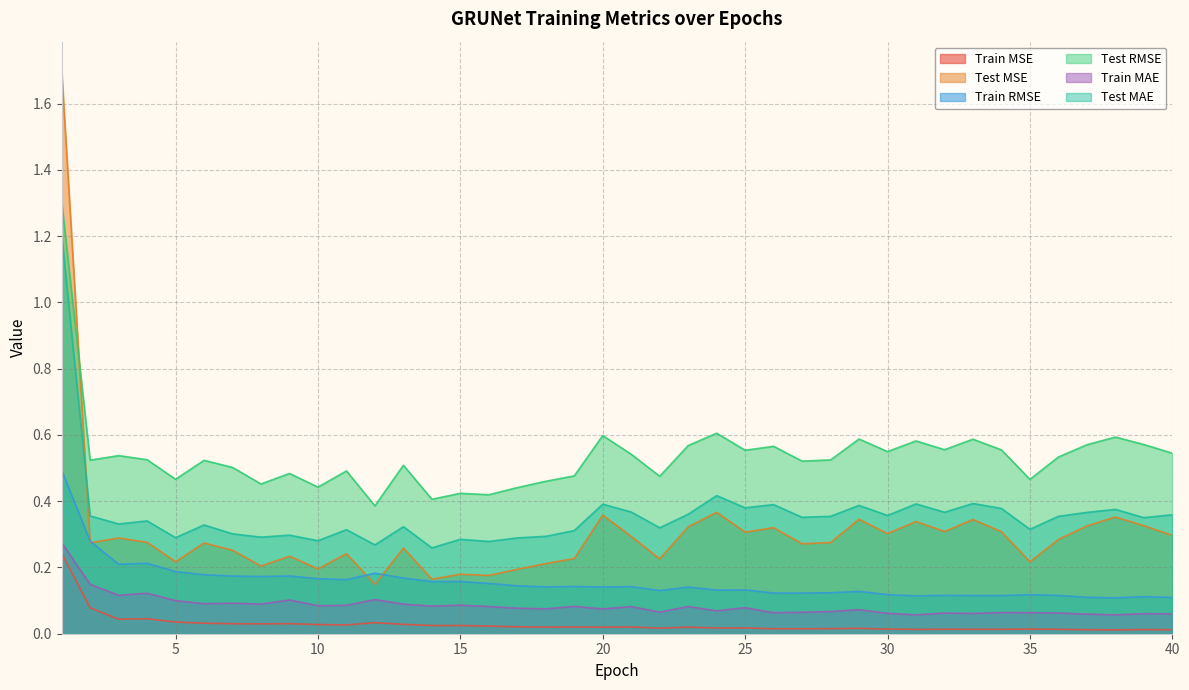

What is the value of the Train MAE point at the 39th from the left?

0.1